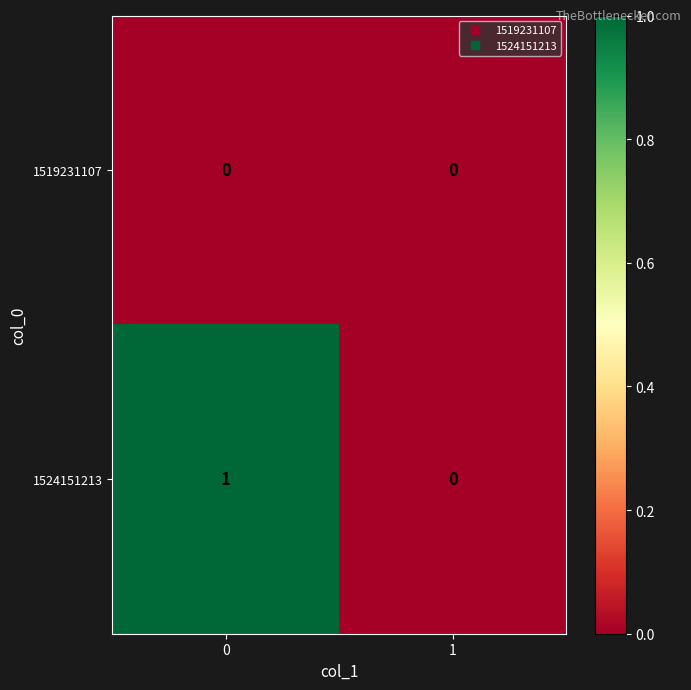

Reading left to right, extract all data points from this chart.

1519231107: 0=0	1=0
1524151213: 0=1	1=0